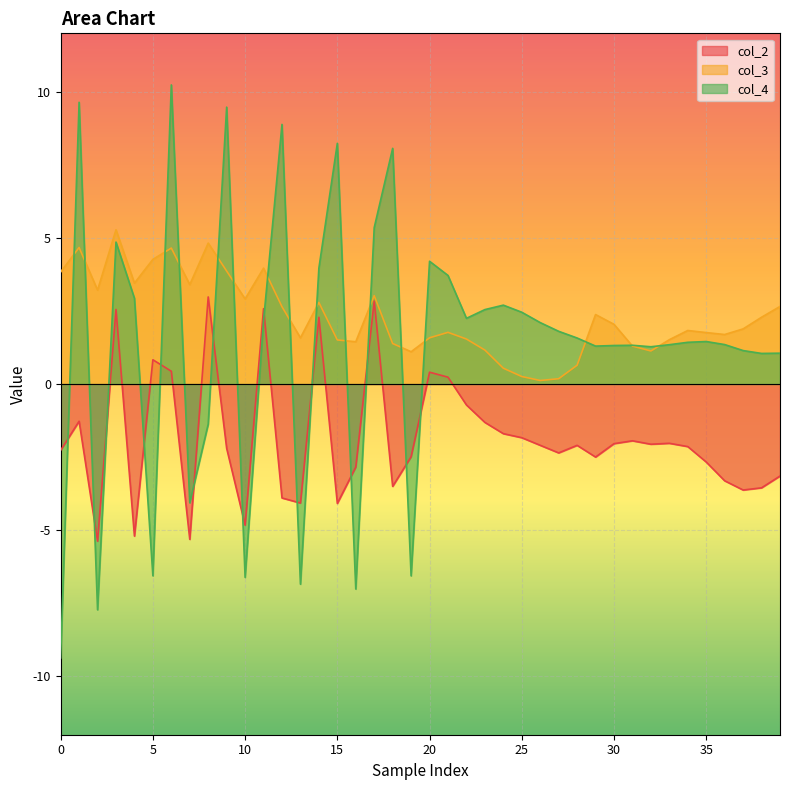

Between 21 and 32, which is larger?

21